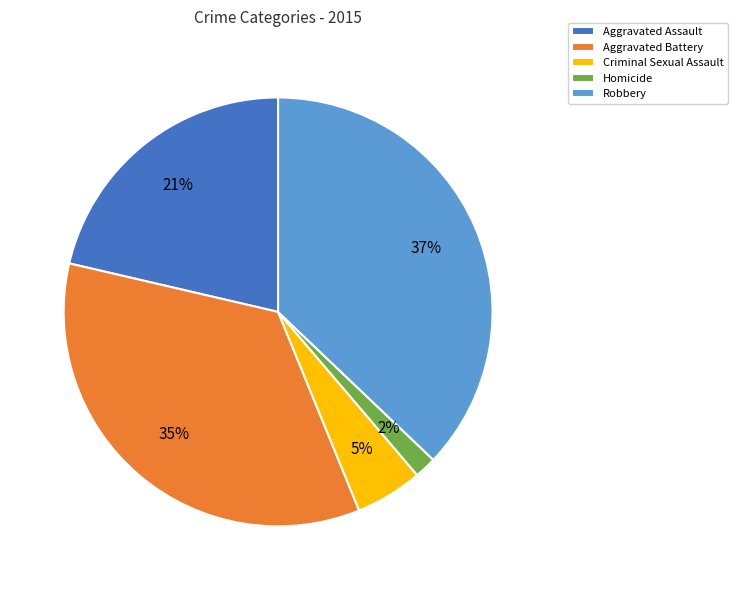

How many segments does this pie chart have?

5